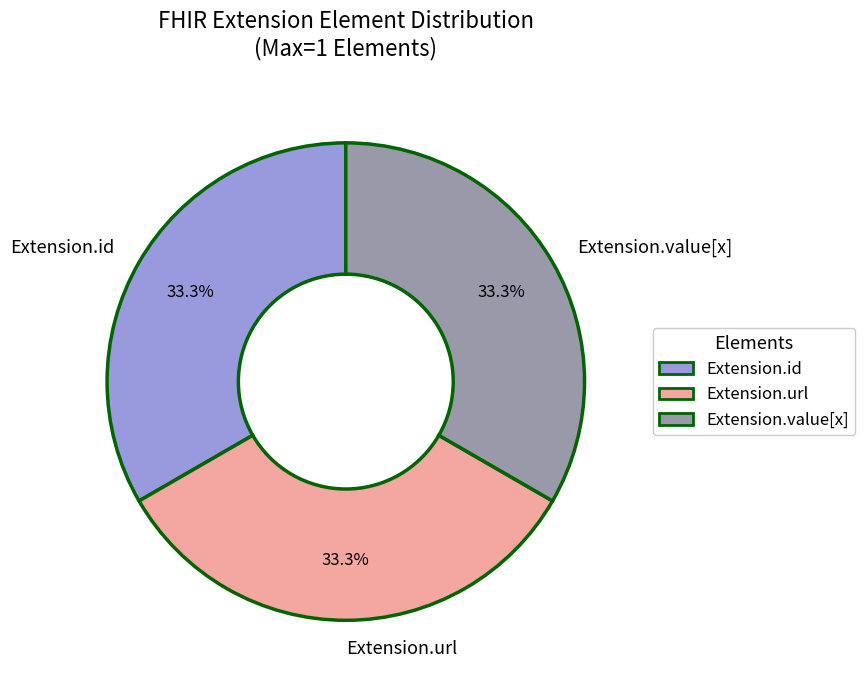

What is the ratio of the value at Extension.url to the value at Extension.id?

1.0